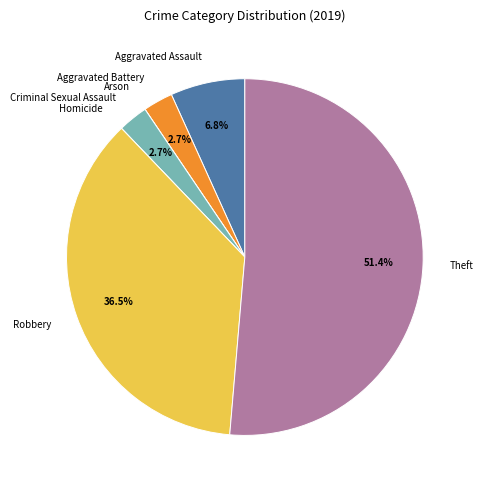

Is there any slice that represents more than half of the pie?

Yes